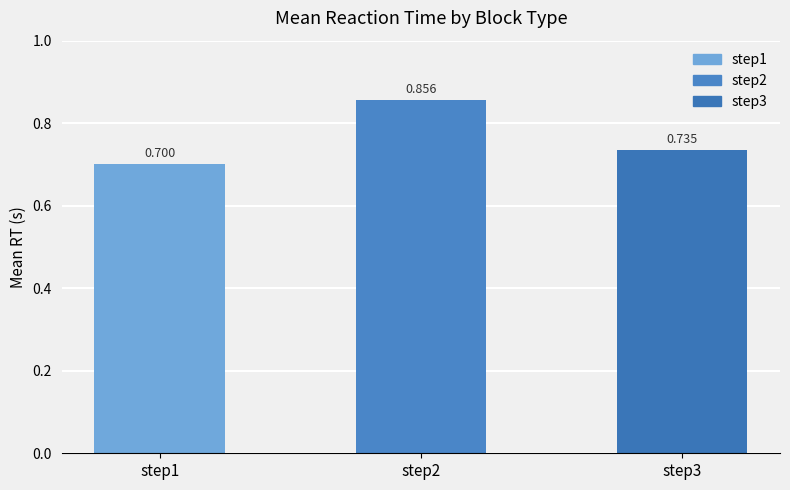

Are the bars grouped side by side (vs. stacked)?

Yes